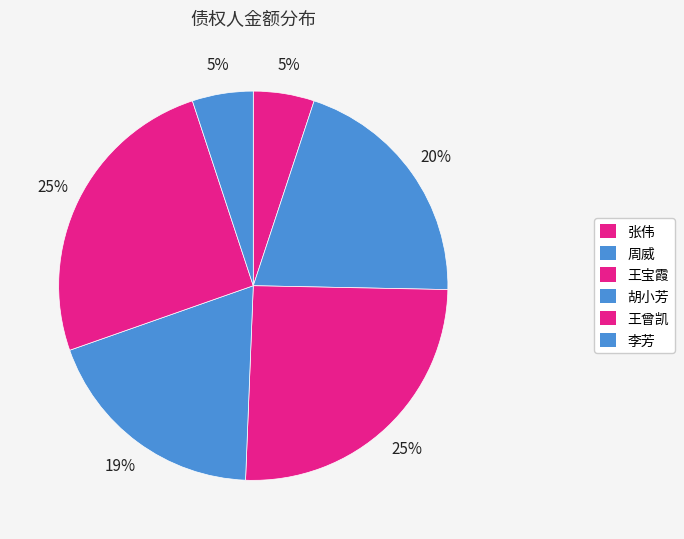

Is the sum of 王曾凯 and 李芳 greater than half?

No